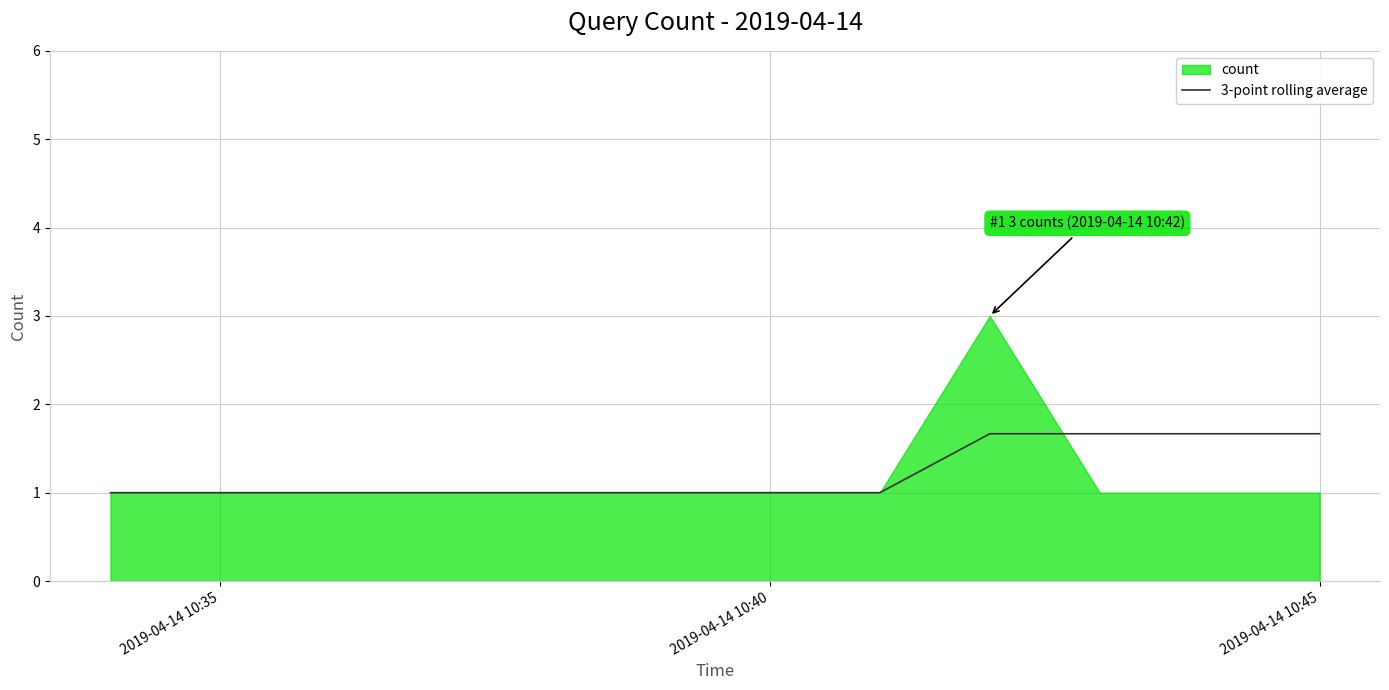

The 3-point rolling average series shows 1.0 at 2019-04-14 10:40. True or false?

True